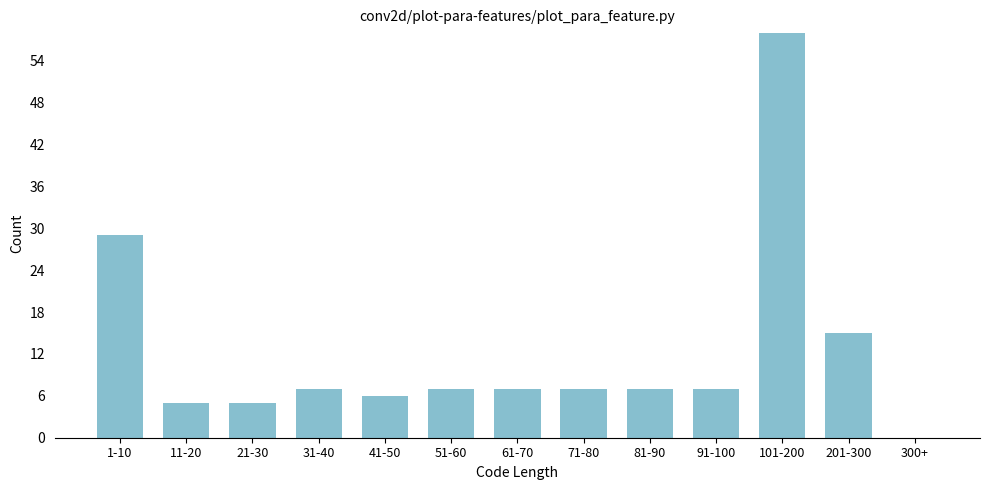

Reading right to left, transcribe all the data shown in this chart.

300+=0	201-300=15	101-200=58	91-100=7	81-90=7	71-80=7	61-70=7	51-60=7	41-50=6	31-40=7	21-30=5	11-20=5	1-10=29